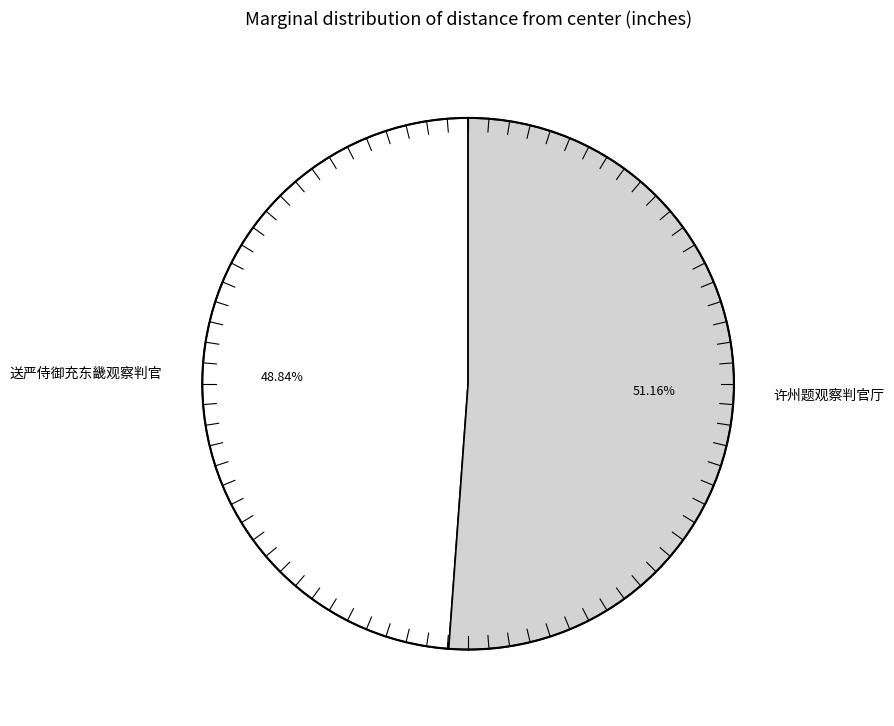

Does 送严侍御充东畿观察判官 account for over 50% of the chart?

No